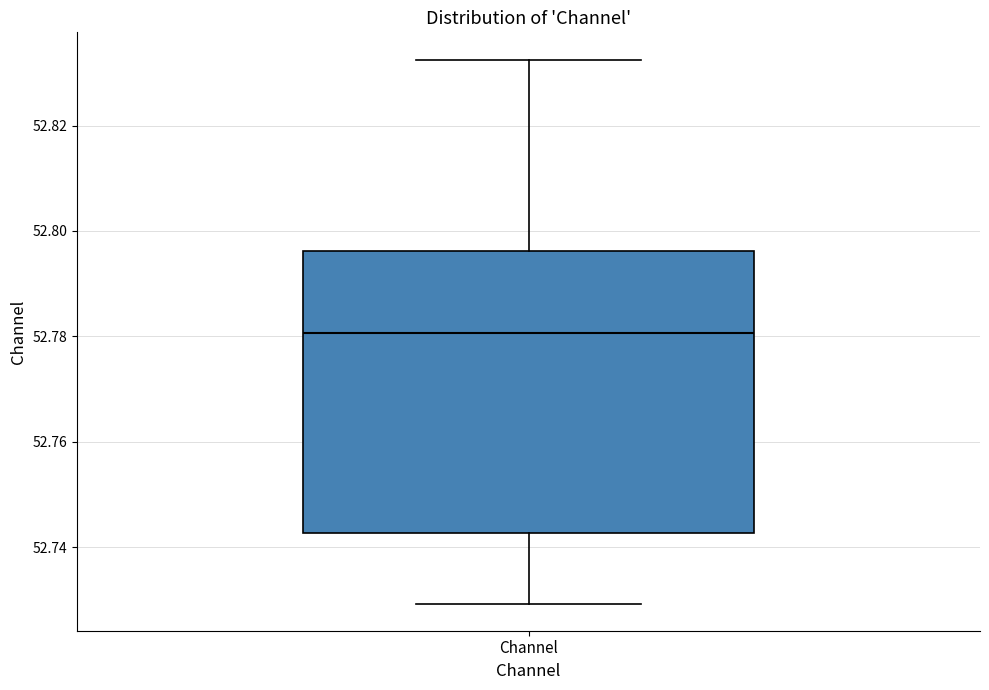

Where is the upper edge of the box for Channel on the y-axis? The values are not printed on the chart, so give them approximately, as read against the axis.

52.796